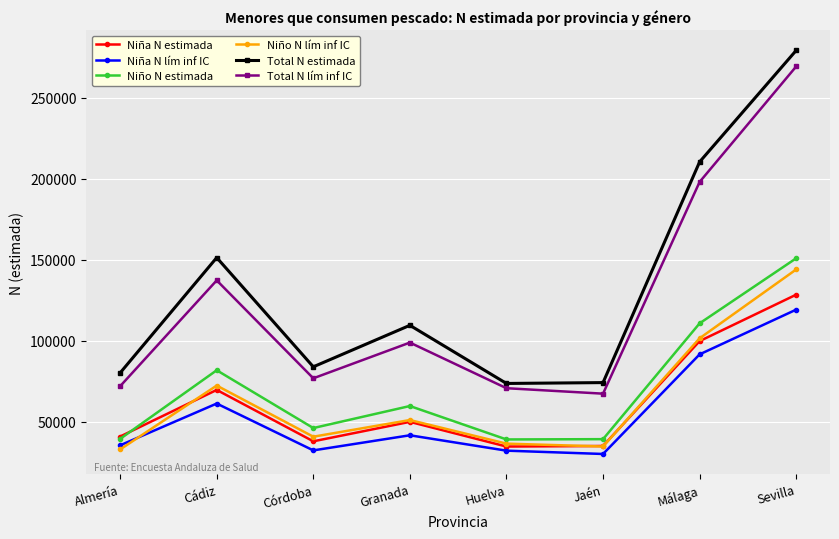

The Niño N estimada series shows 102952 at Granada. True or false?

False